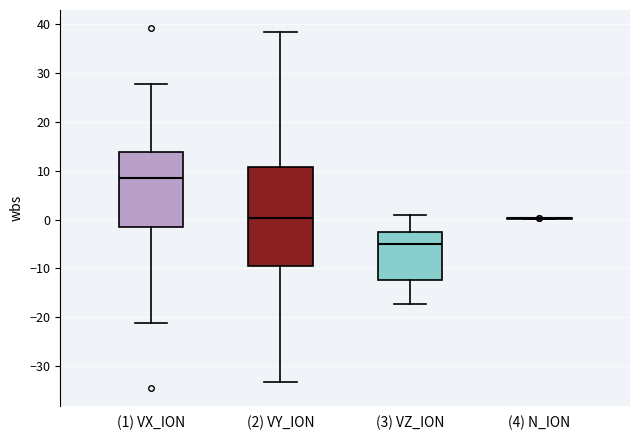

Comparing the boxes themselves (not the whiskers), which one is the tallest?

(2) VY_ION